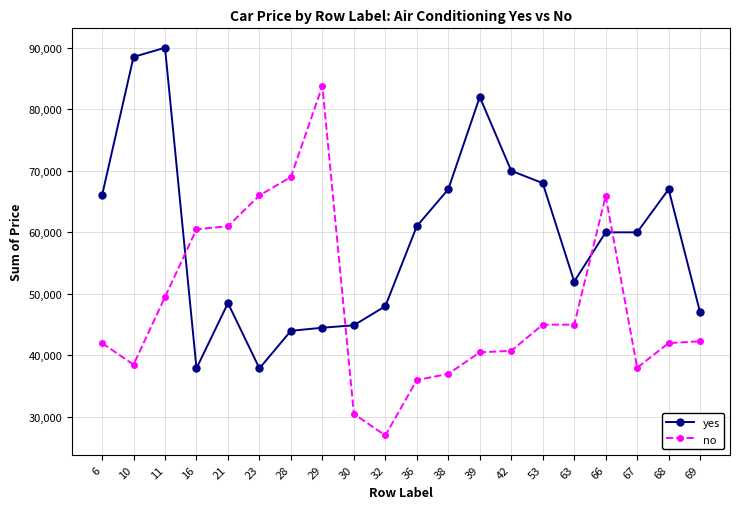

What value does the no series have at 53, to the nearest 10?

45000